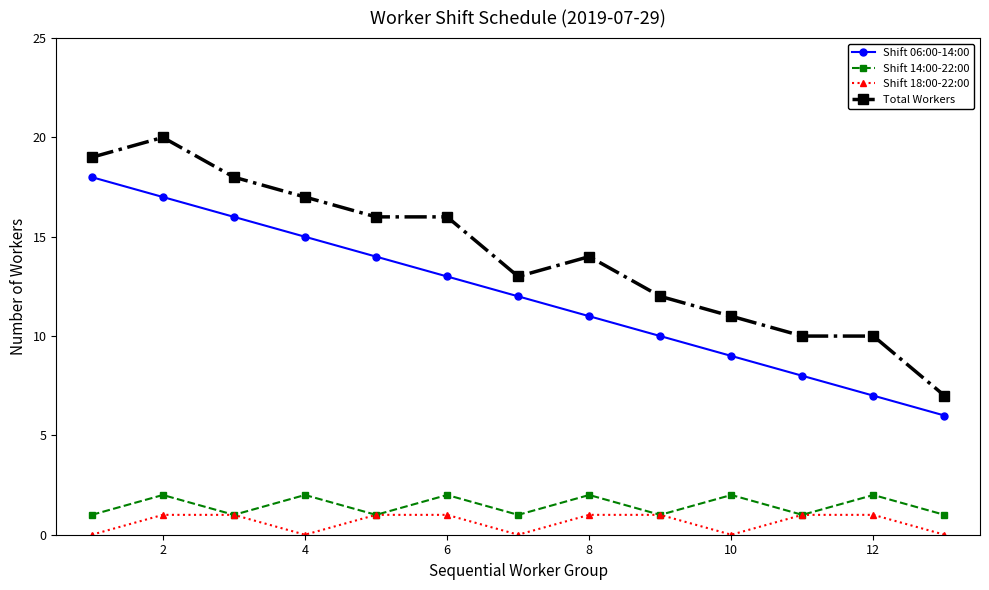

True or false: Shift 18:00-22:00 and Shift 06:00-14:00 cross at least once.

False